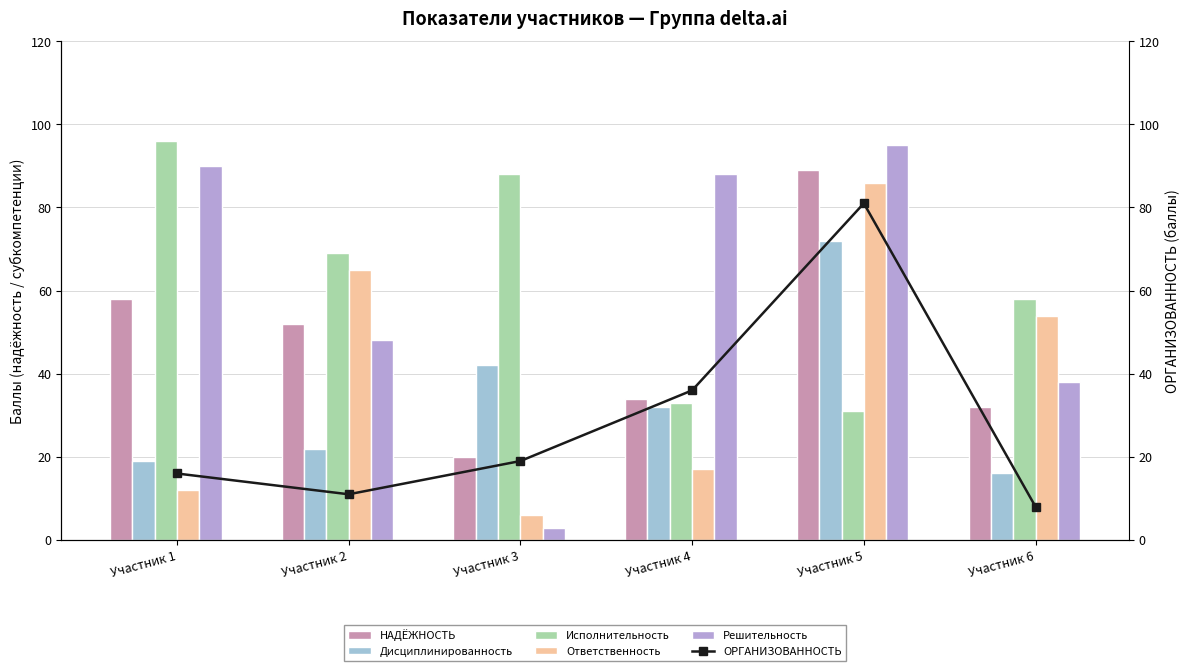

At which label does Ответственность reach its peak?

Участник 5